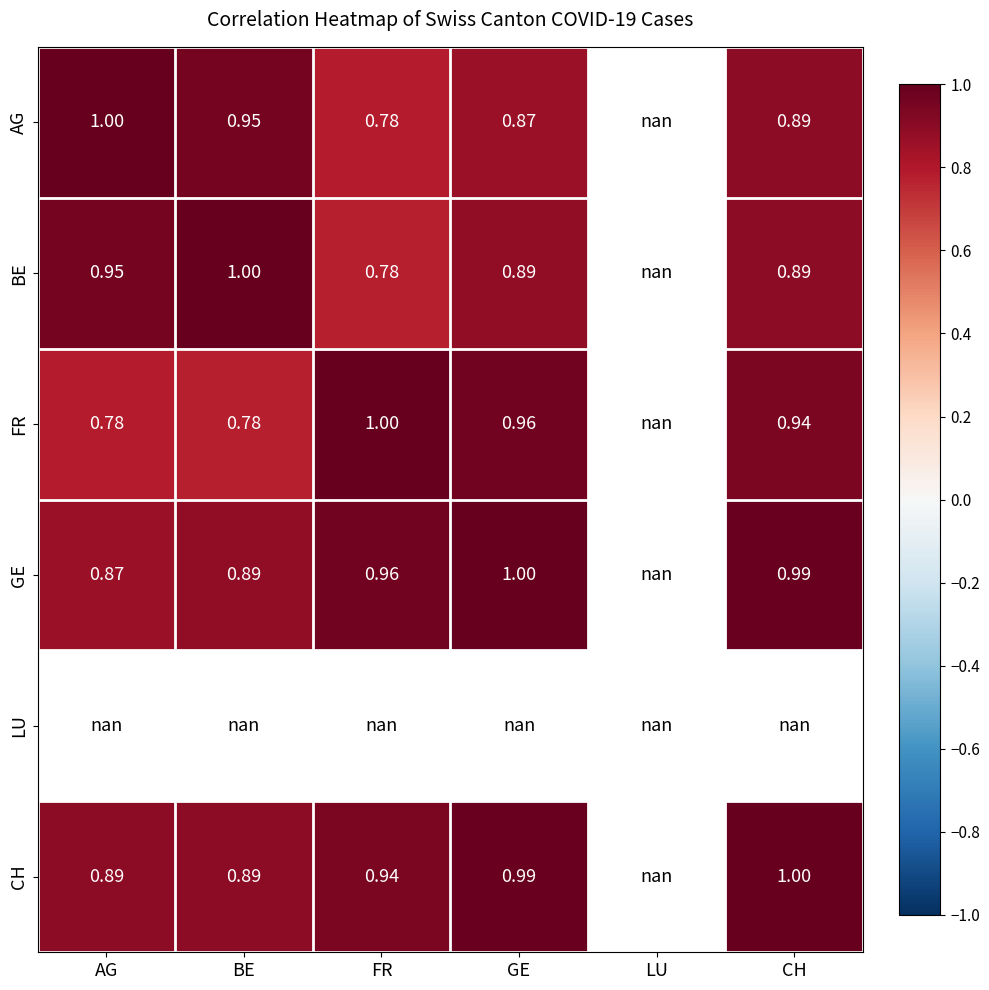

The CH series shows 0.2 at BE. True or false?

False